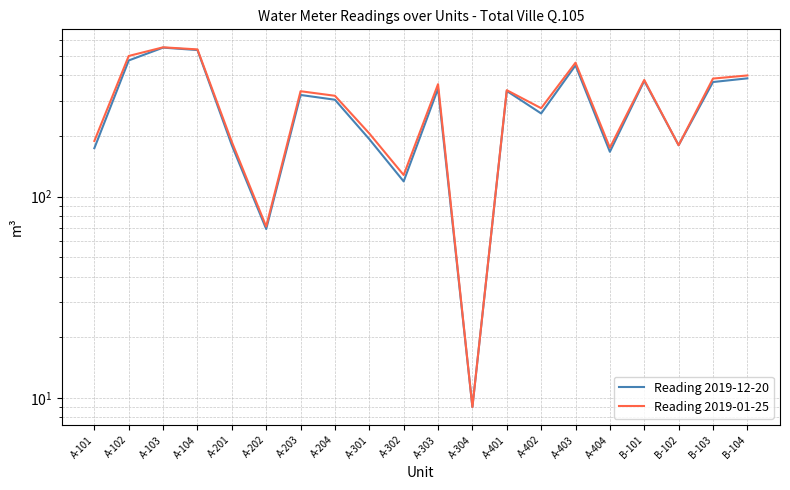

Where is the first local minimum for Reading 2019-12-20?

A-202